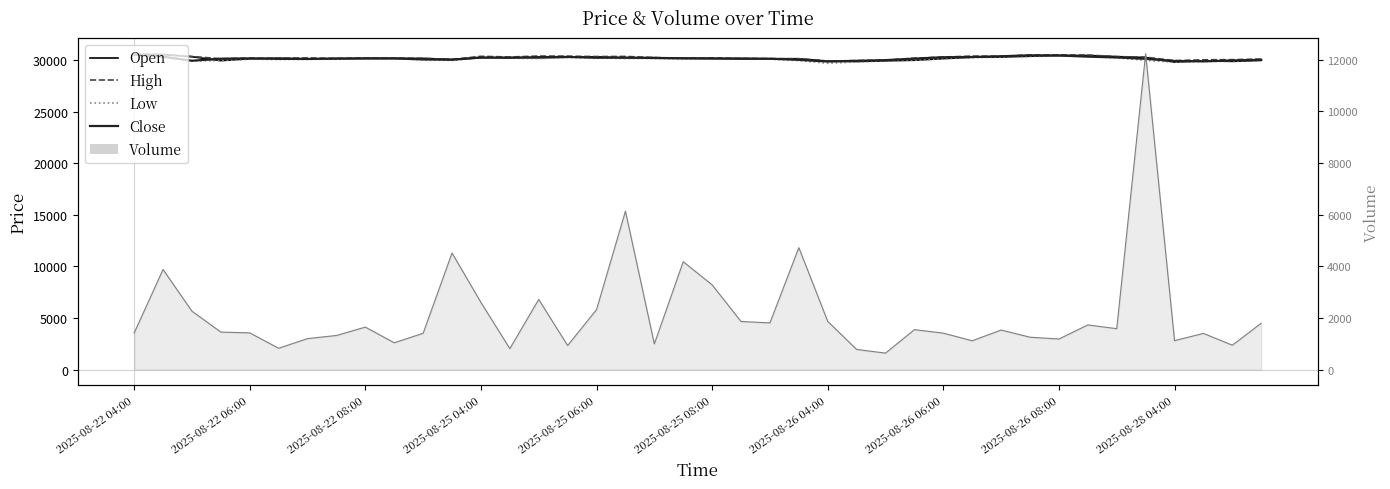

Count the number of data series in this chart.

5